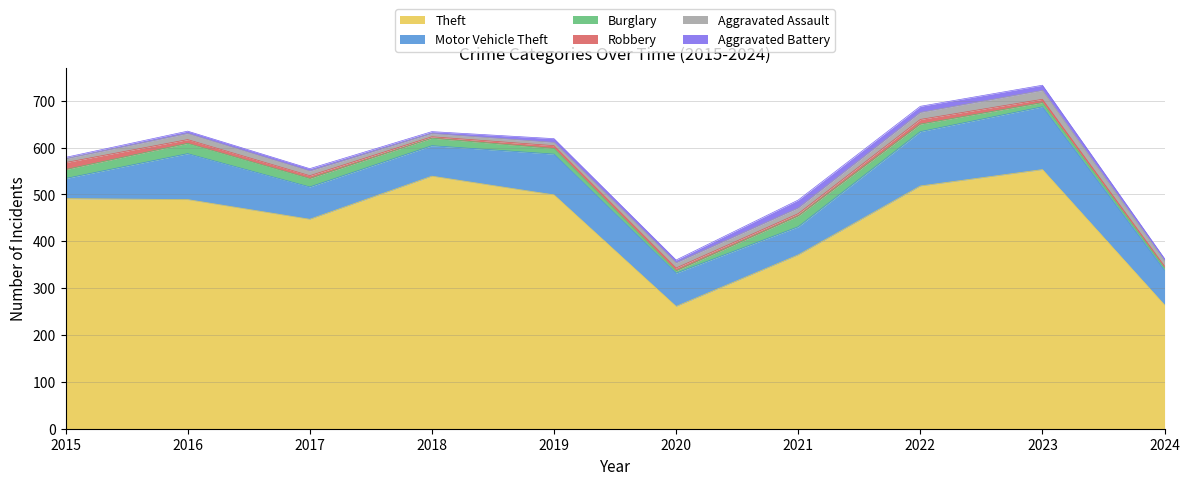

Does the chart have visible grid lines?

Yes